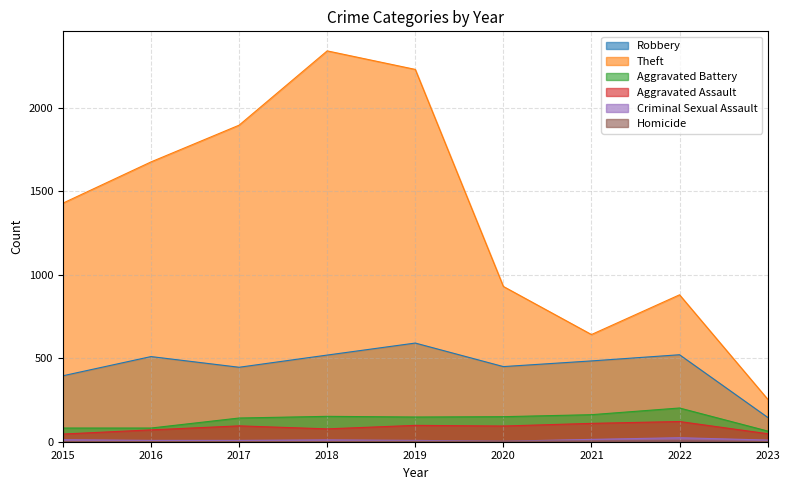

What is the difference between the highest and lowest values at 2015?

1429